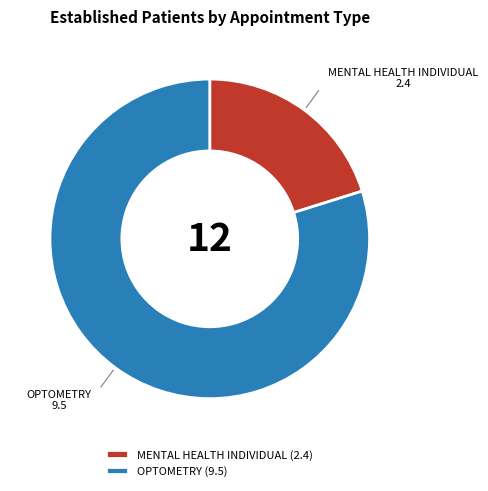

Which category has the smallest portion of the pie?

MENTAL HEALTH INDIVIDUAL